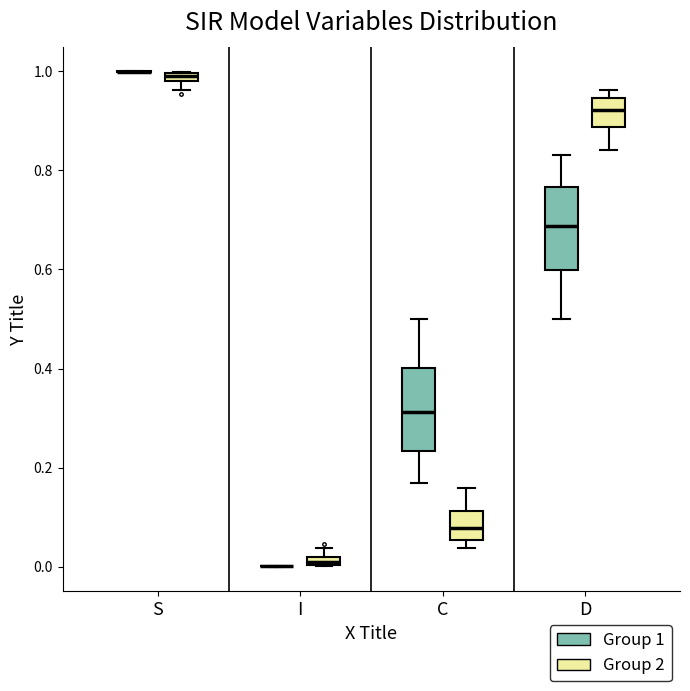

Where is the lower edge of the box for D (Group 1) on the y-axis? The values are not printed on the chart, so give them approximately, as read against the axis.

0.60